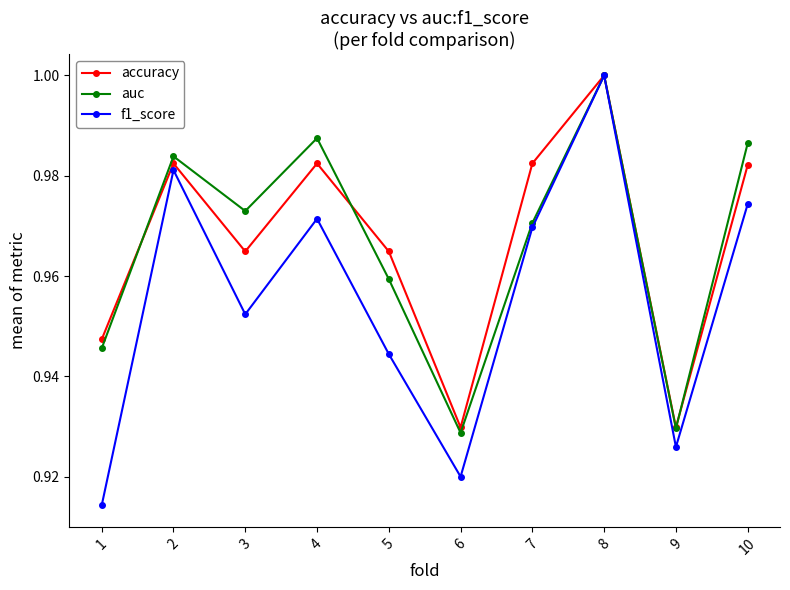

Where is the first local minimum for auc?

3